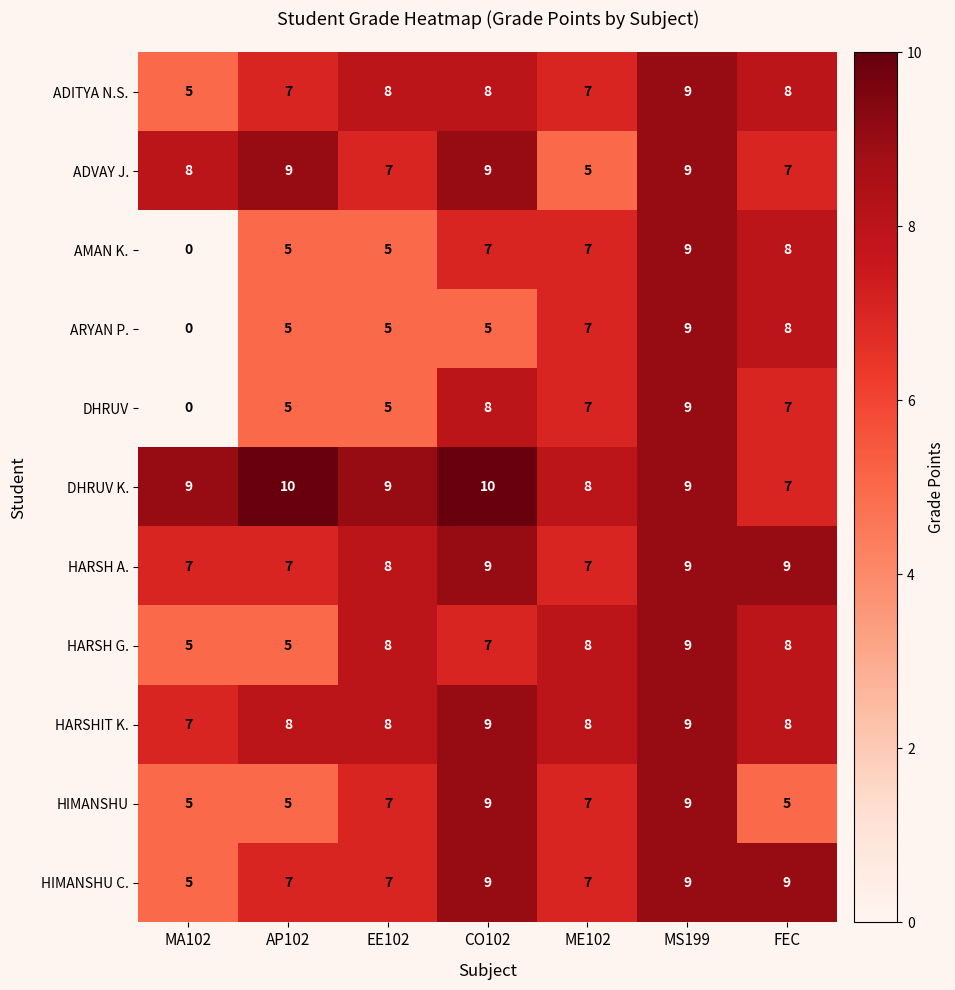

Between MS199 and FEC, which series saw the biggest shift?

HIMANSHU